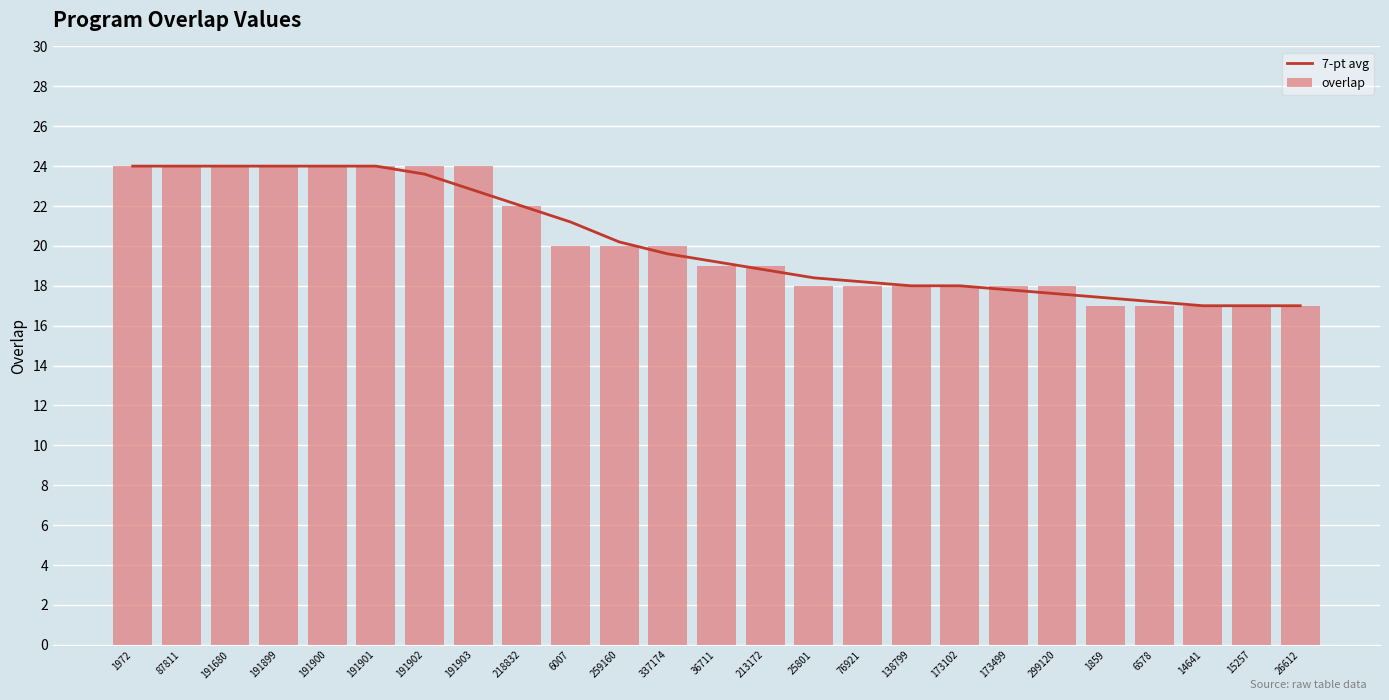

At which label is 7-pt avg closest to 20?

259160